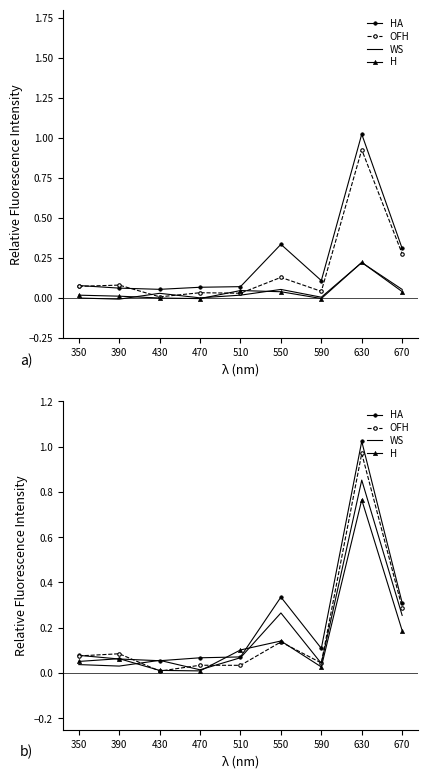

True or false: HA has a value of 0.0 at 590.

False